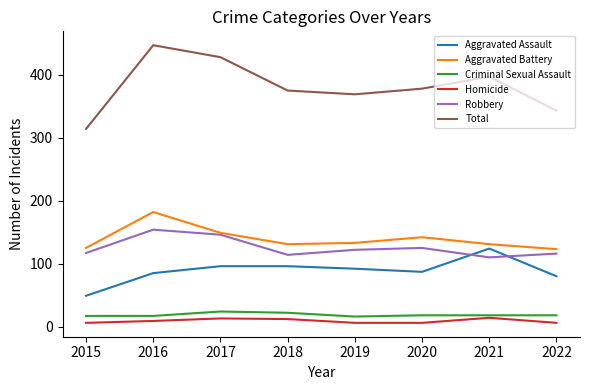

What is the maximum value shown in the chart?

447